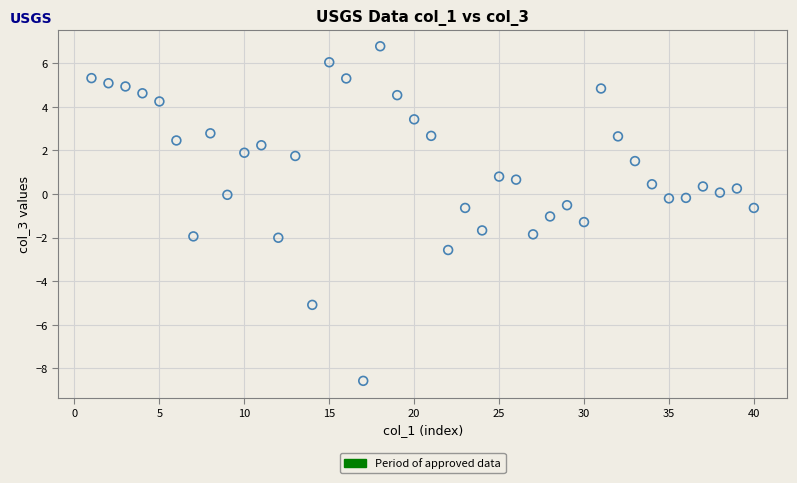

What is the range of Y values (max minus min)?

15.3